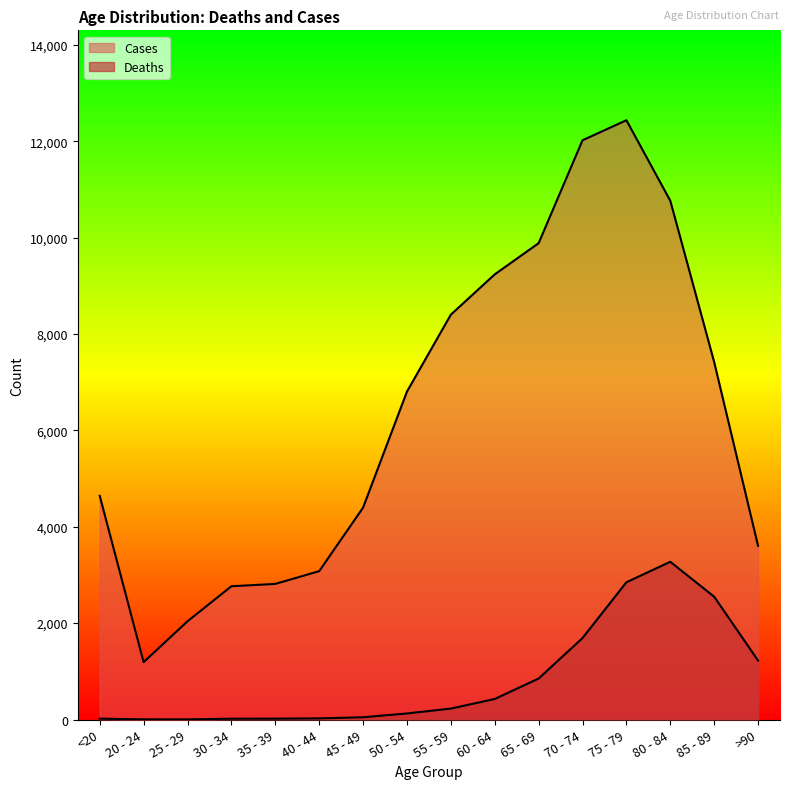

What is the maximum value shown in the chart?

12434